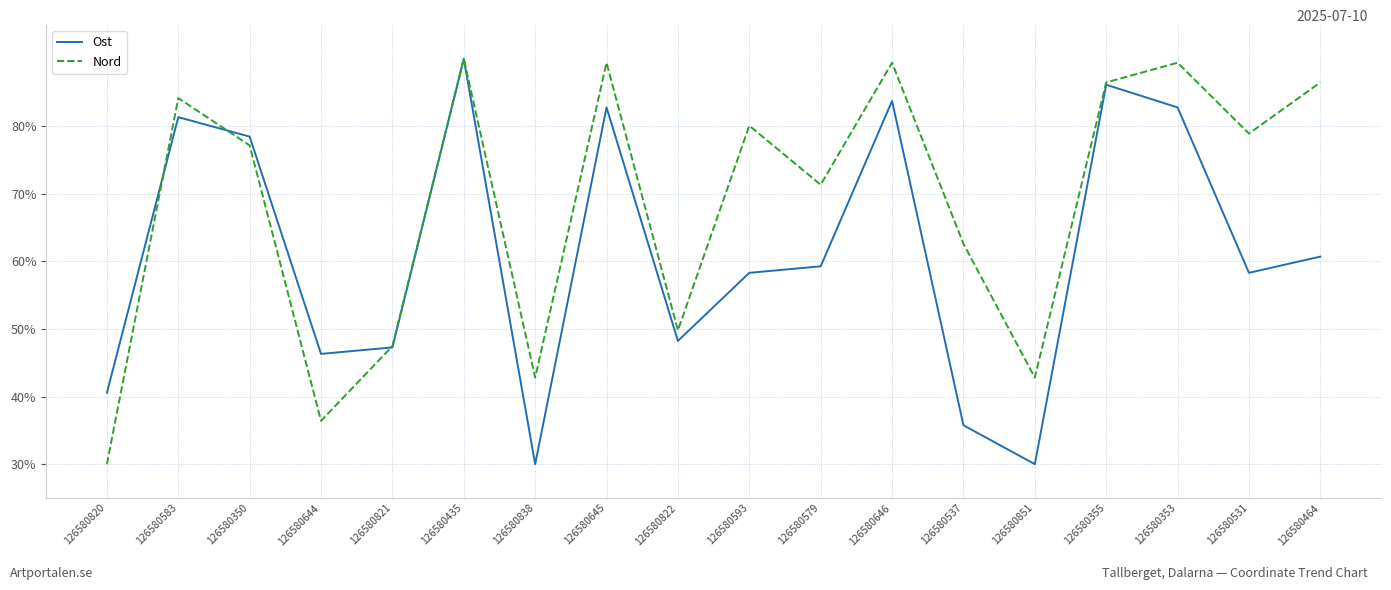

List the series in order of their overall mean, highest first.

Nord, Ost